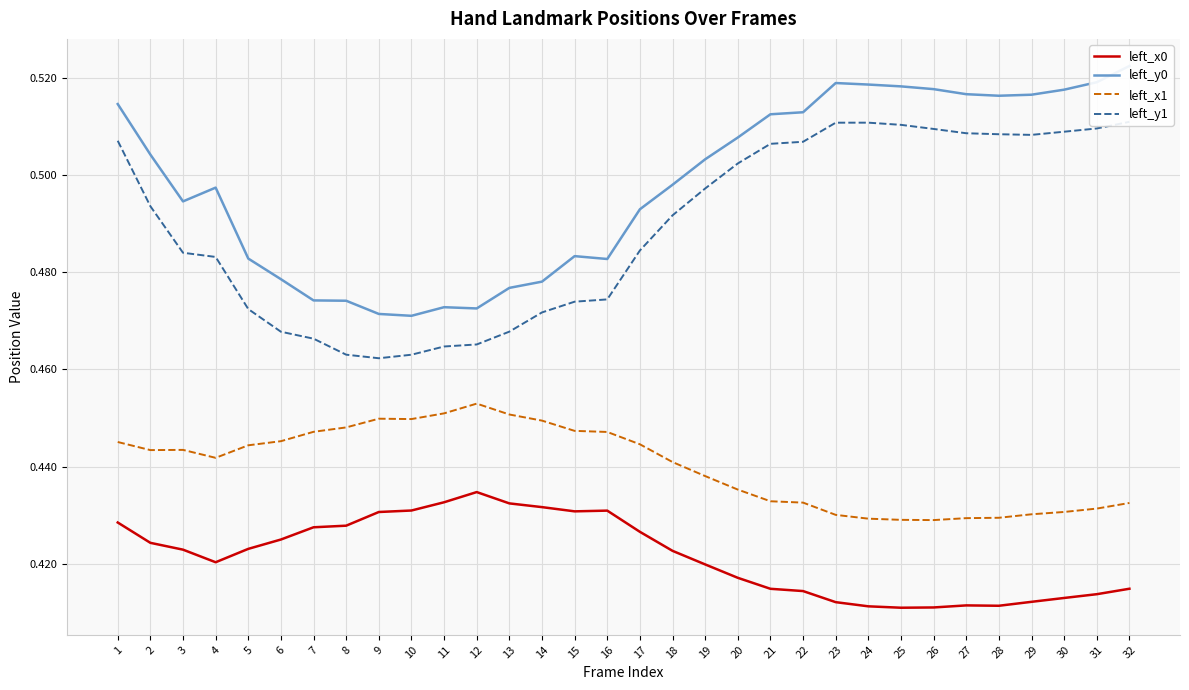

At which category does left_x0 reach its first local valley?

4